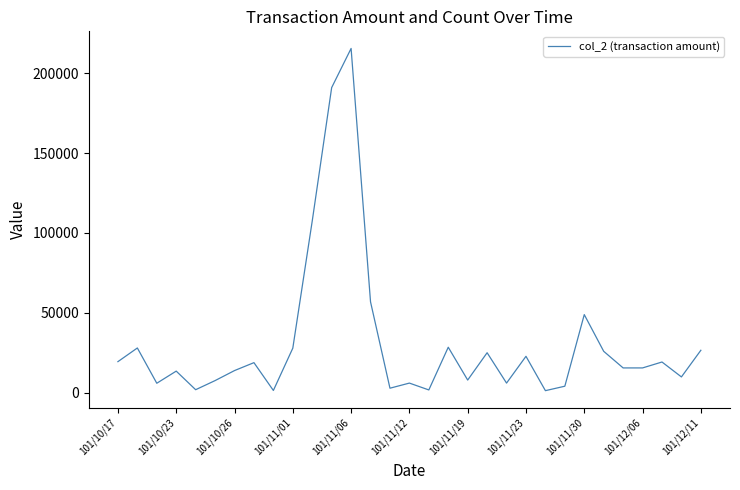

How many categories are shown in the chart?

31